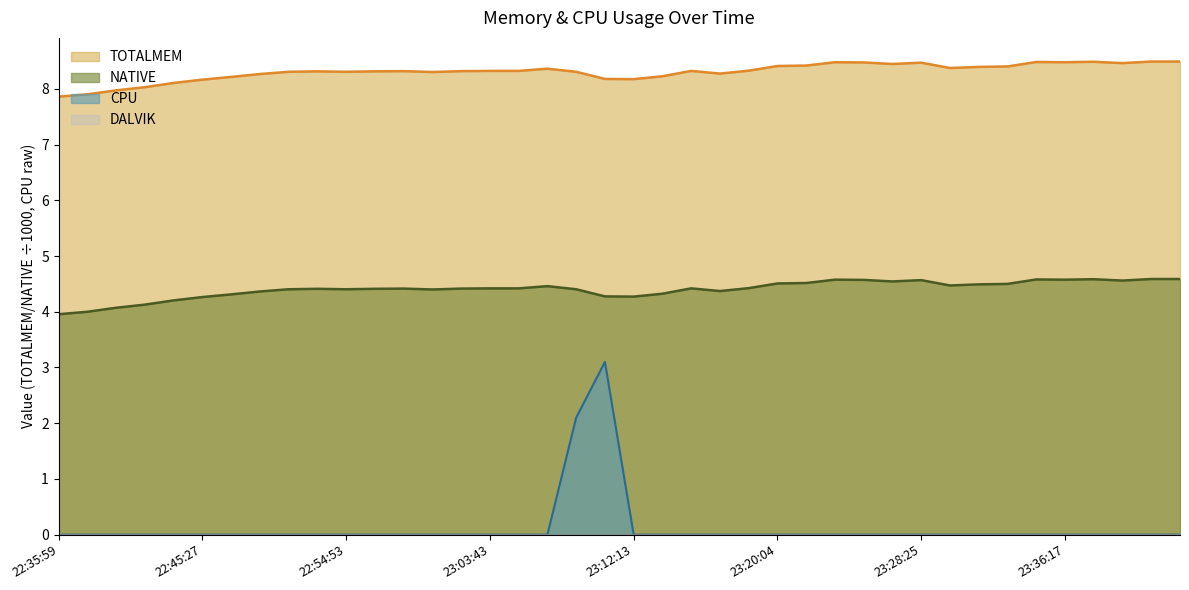

The value of TOTALMEM at 23:25:08 is 8.5. True or false?

True